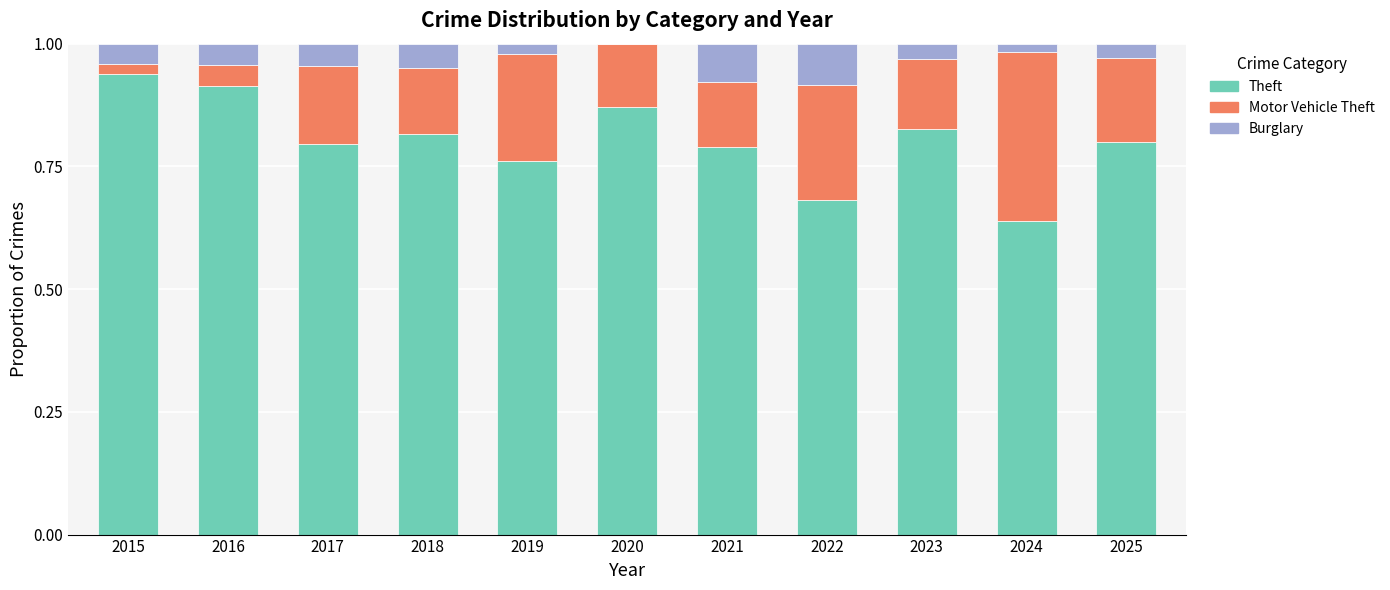

The value of Theft at 2018 is 0.5. True or false?

False